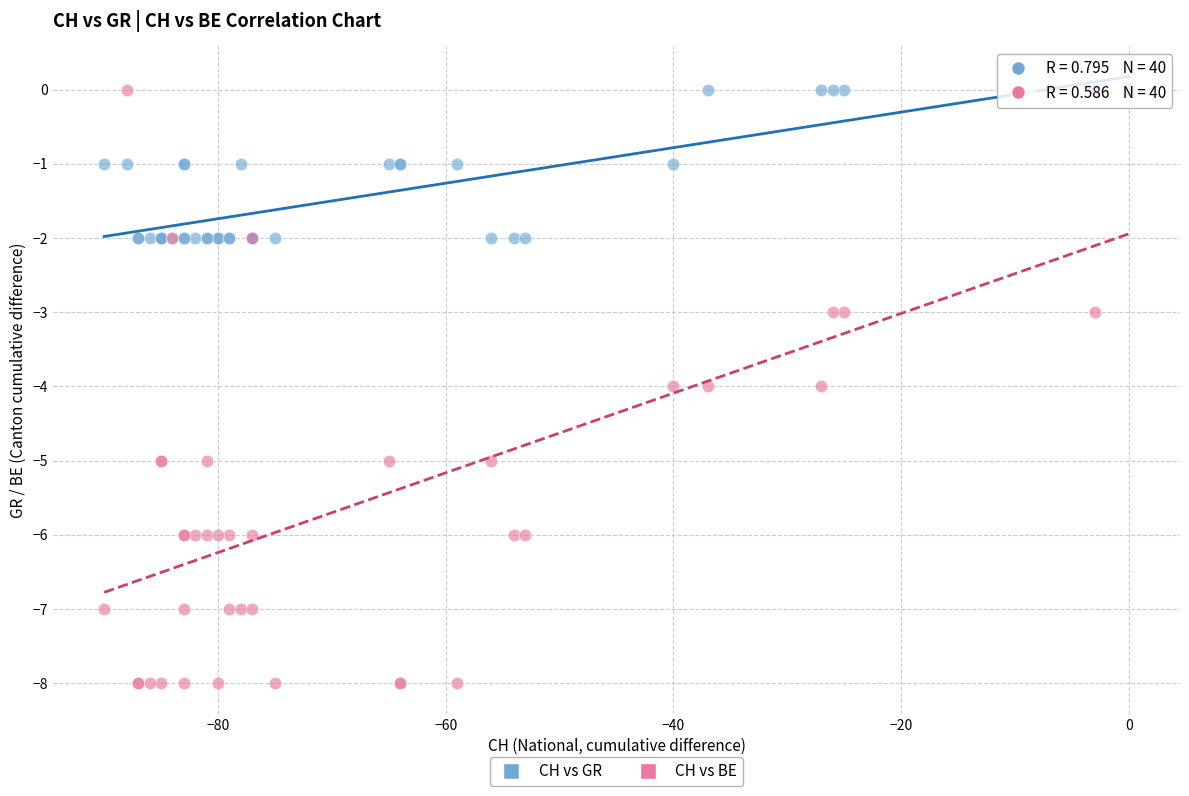

What are all the series names shown in the legend?

CH vs GR, CH vs BE